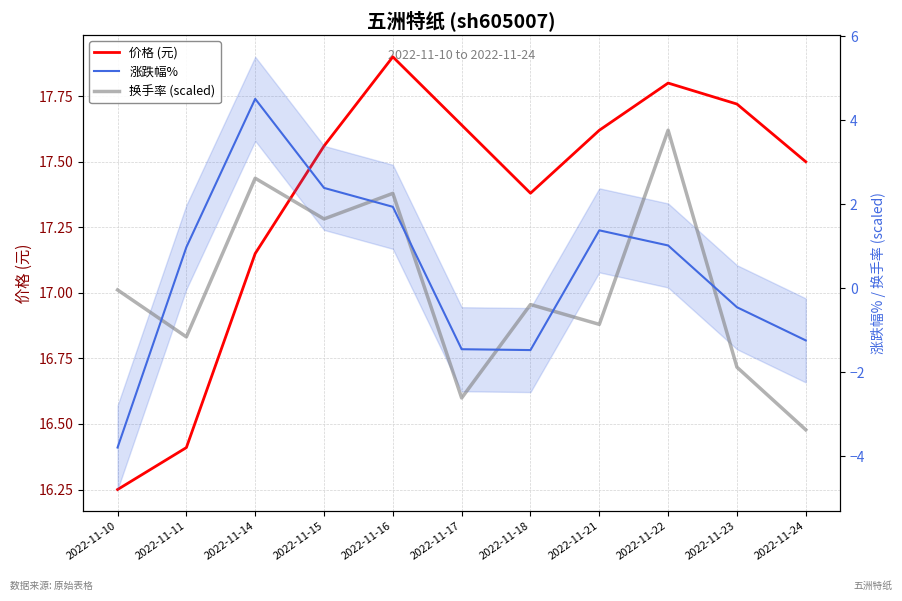

Read the 涨跌幅% value at 2022-11-14.

4.5